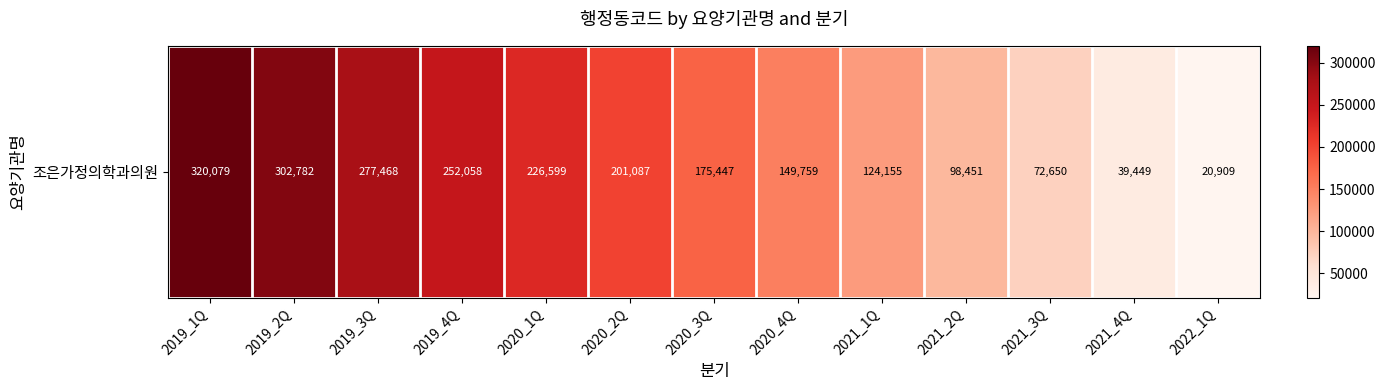

What is the greatest value displayed?

320079